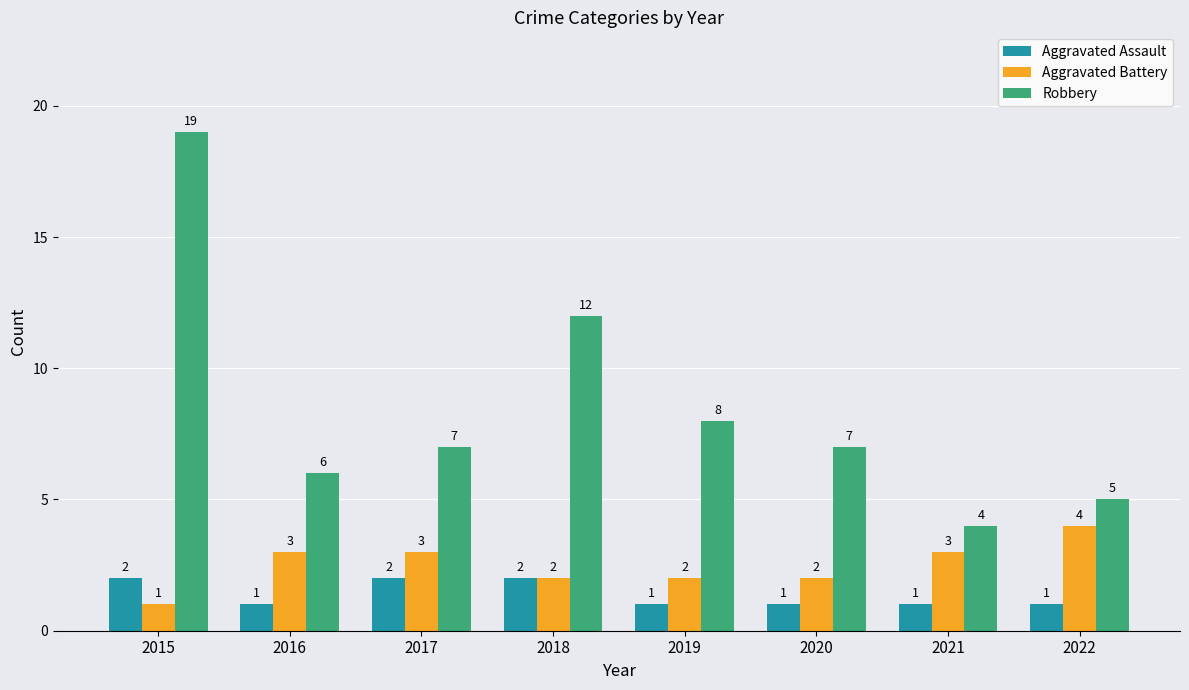

Reading left to right, what are all the values shown in this chart?

Aggravated Assault: 2015=2	2016=1	2017=2	2018=2	2019=1	2020=1	2021=1	2022=1
Aggravated Battery: 2015=1	2016=3	2017=3	2018=2	2019=2	2020=2	2021=3	2022=4
Robbery: 2015=19	2016=6	2017=7	2018=12	2019=8	2020=7	2021=4	2022=5